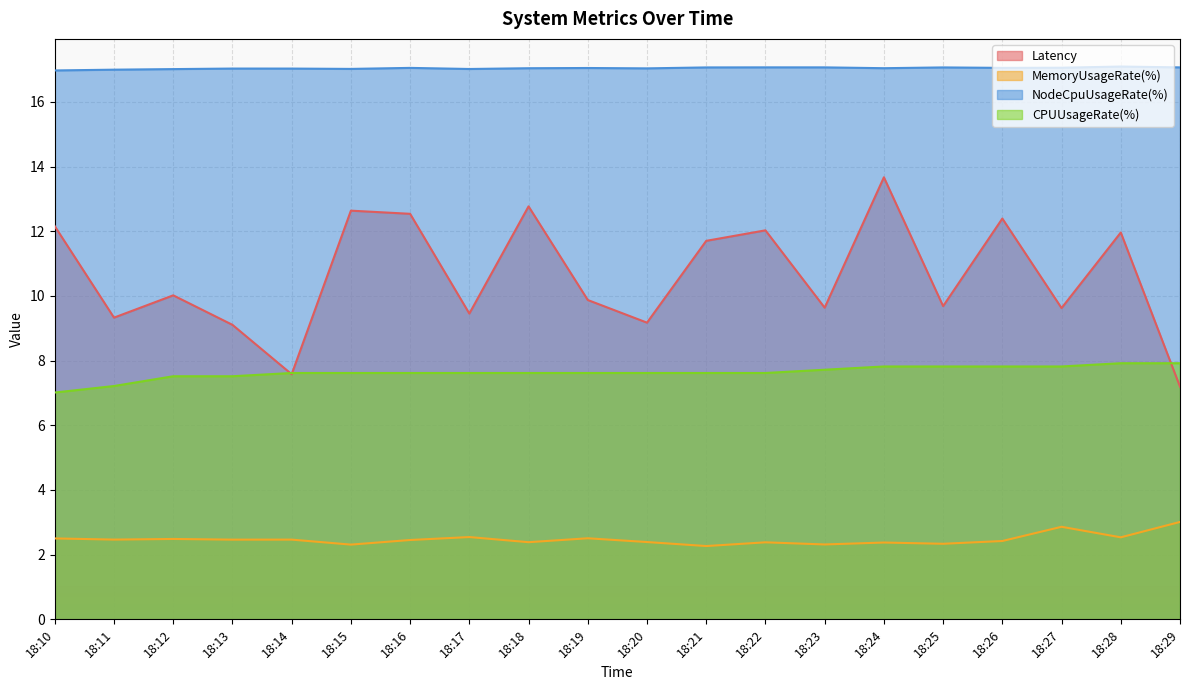

What is the lowest value of the NodeCpuUsageRate(%) series?

17.0